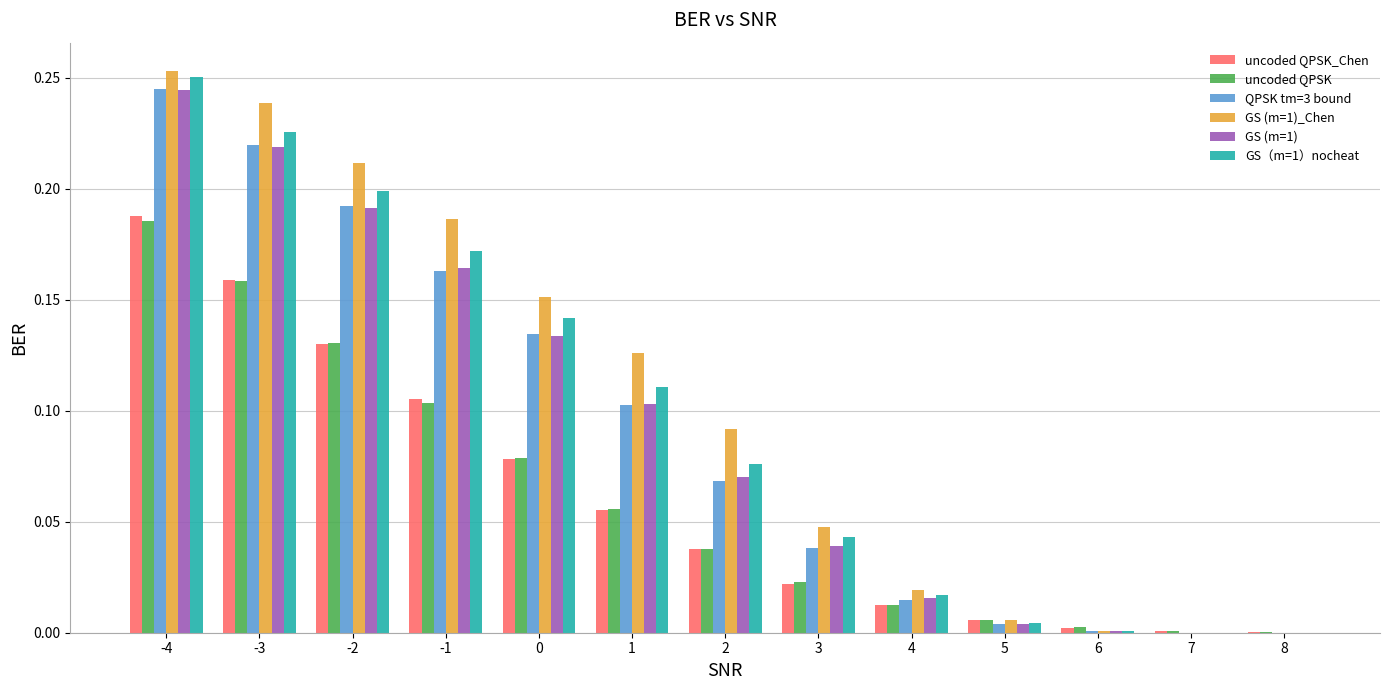

Which category has the highest value across all series?

-4